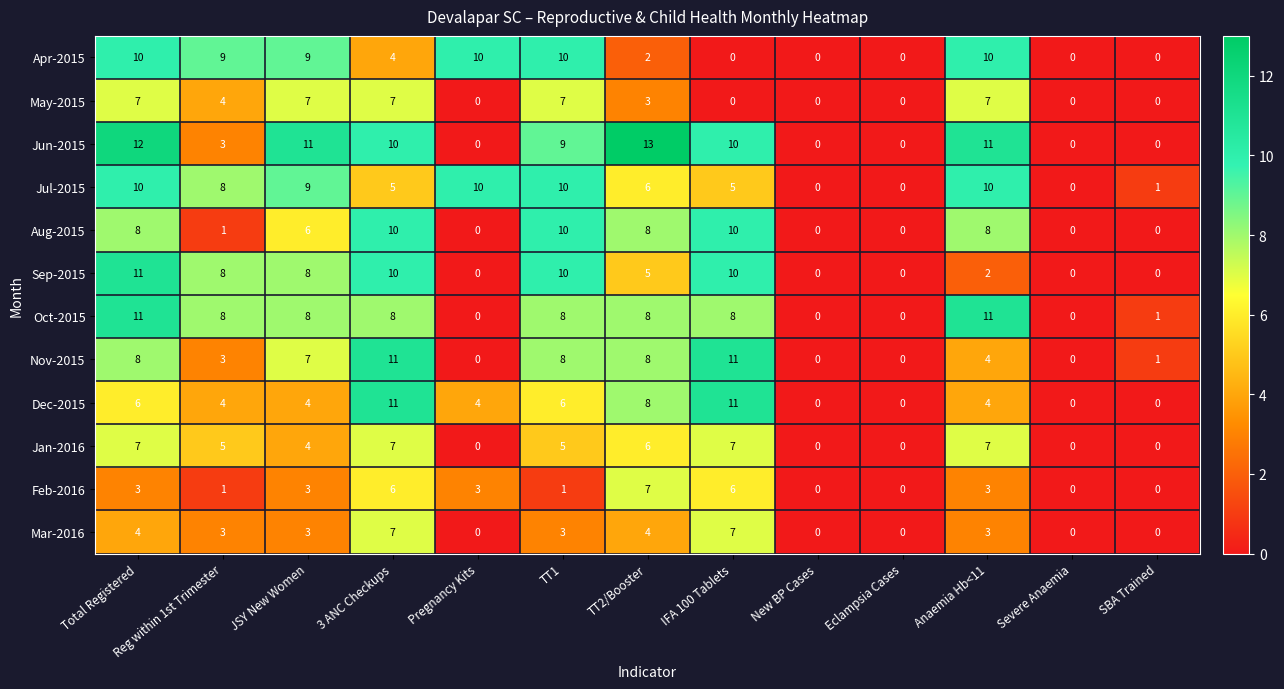

List the labels in order of Jun-2015 value, smallest first.

Pregnancy Kits, New BP Cases, Eclampsia Cases, Severe Anaemia, SBA Trained, Reg within 1st Trimester, TT1, 3 ANC Checkups, IFA 100 Tablets, JSY New Women, Anaemia Hb<11, Total Registered, TT2/Booster